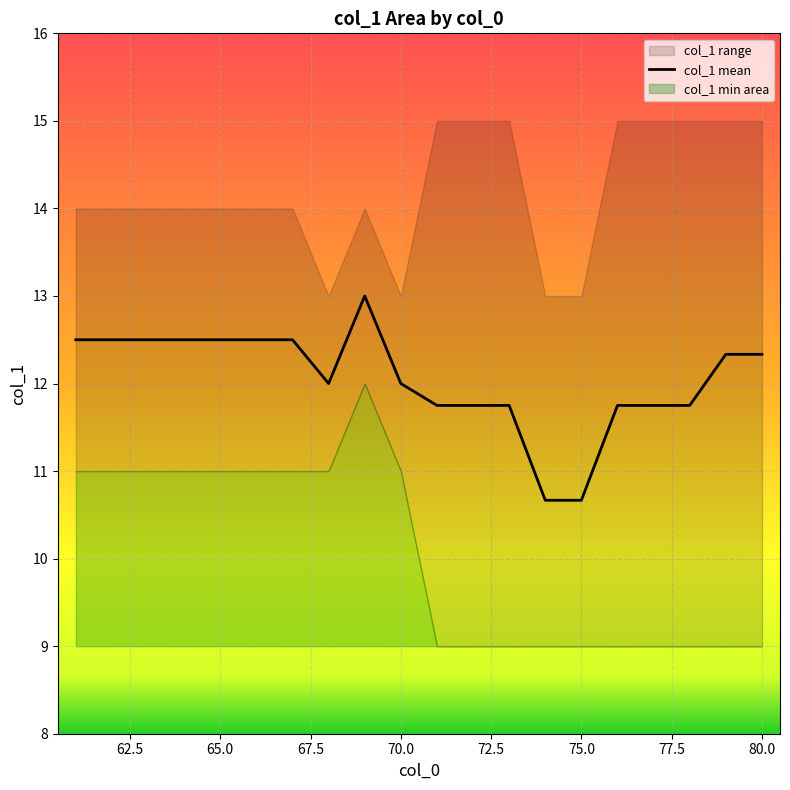

The value of col_1 mean at 80.0 is 20.8. True or false?

False